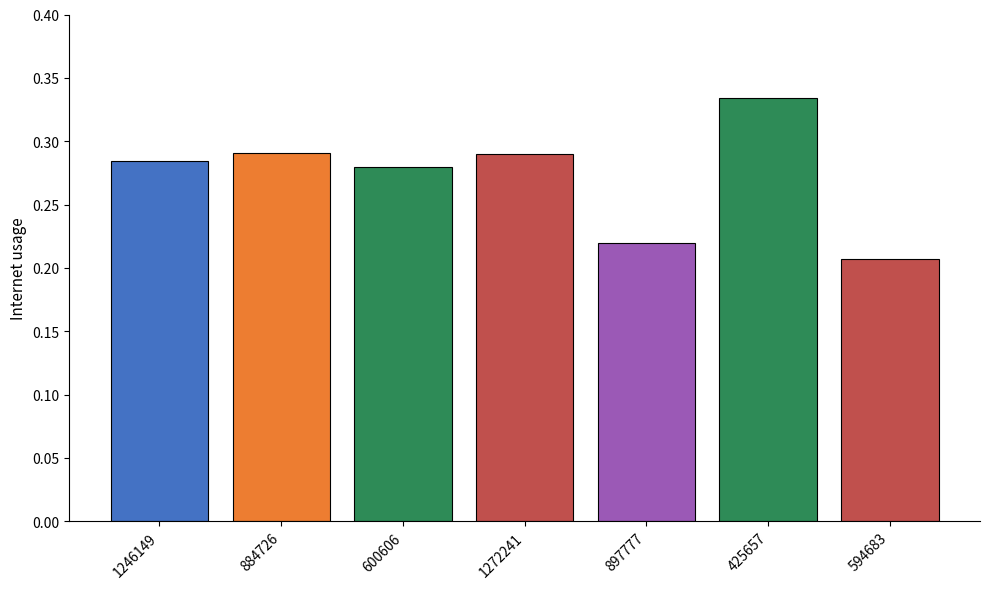

What is the change in value from 600606 to 897777?

-0.1